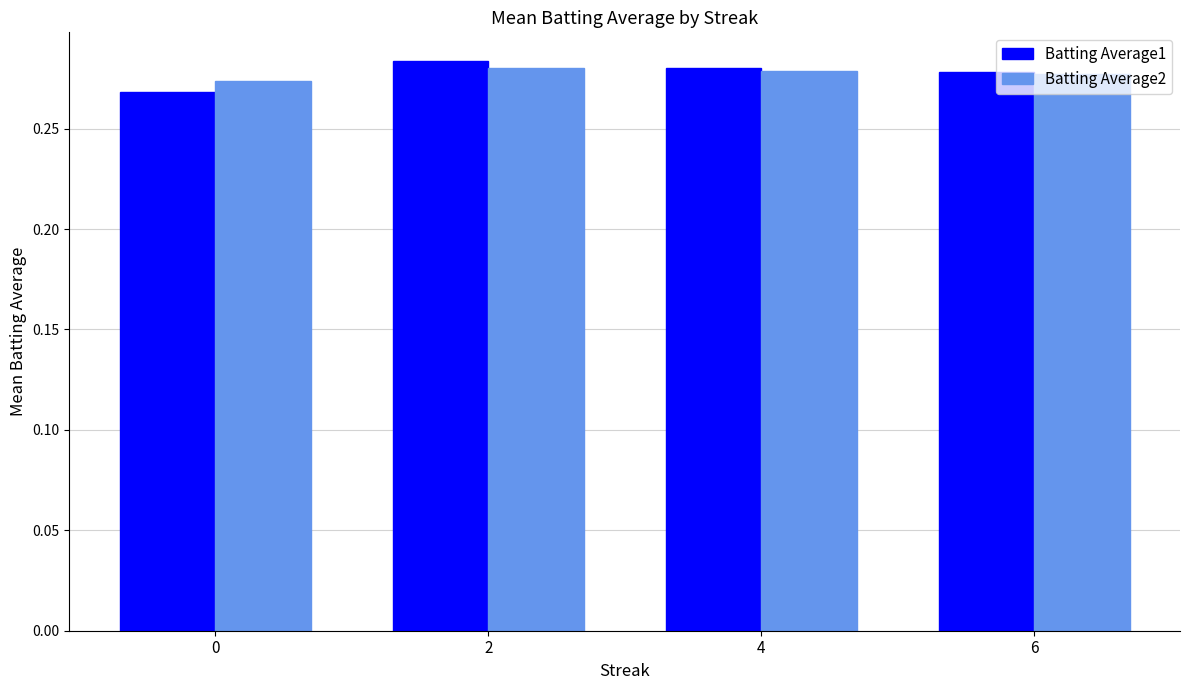

At how many categories does at least one series exceed 0?

4